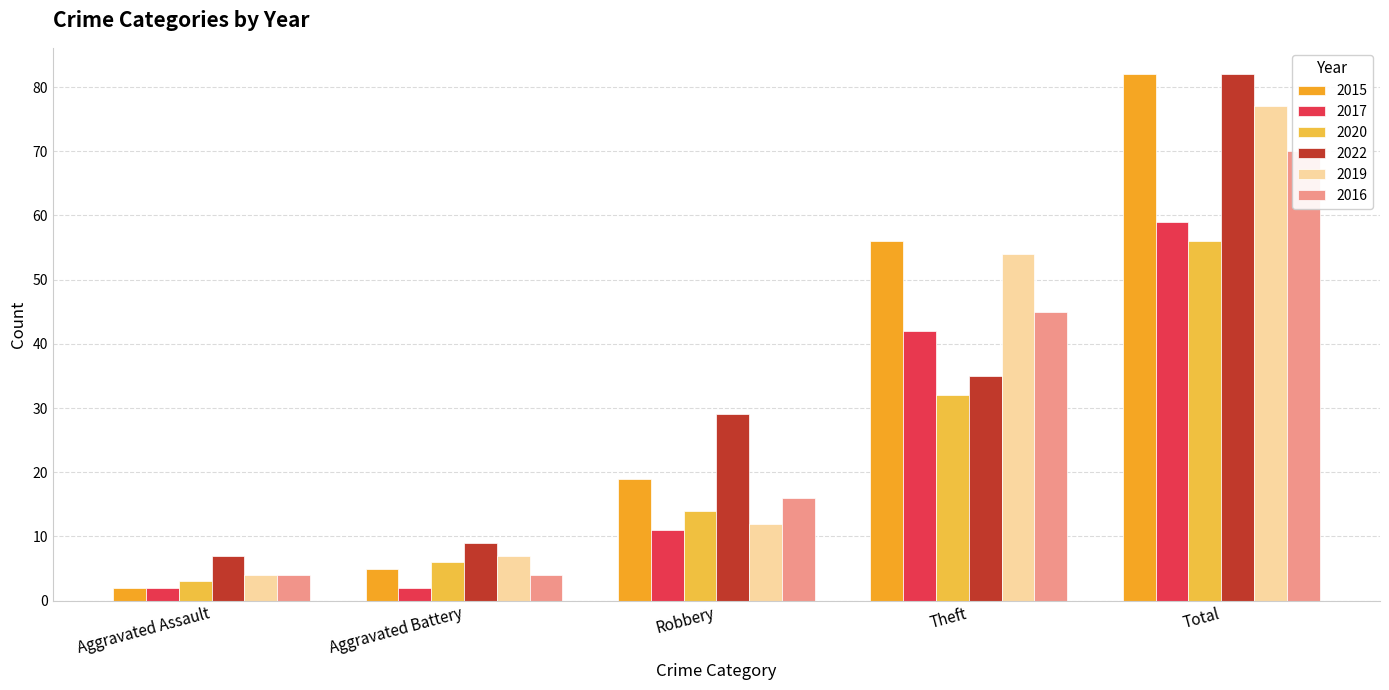

Count the 2017 values in the range 2 to 42.

4